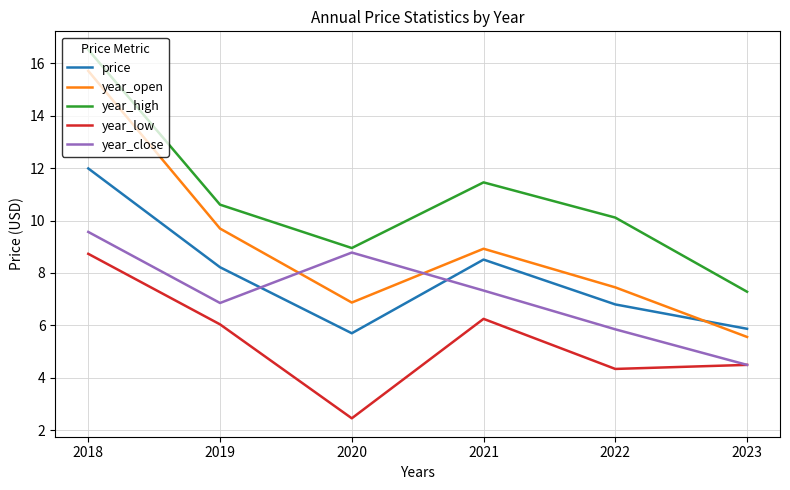

Does the chart have visible grid lines?

Yes